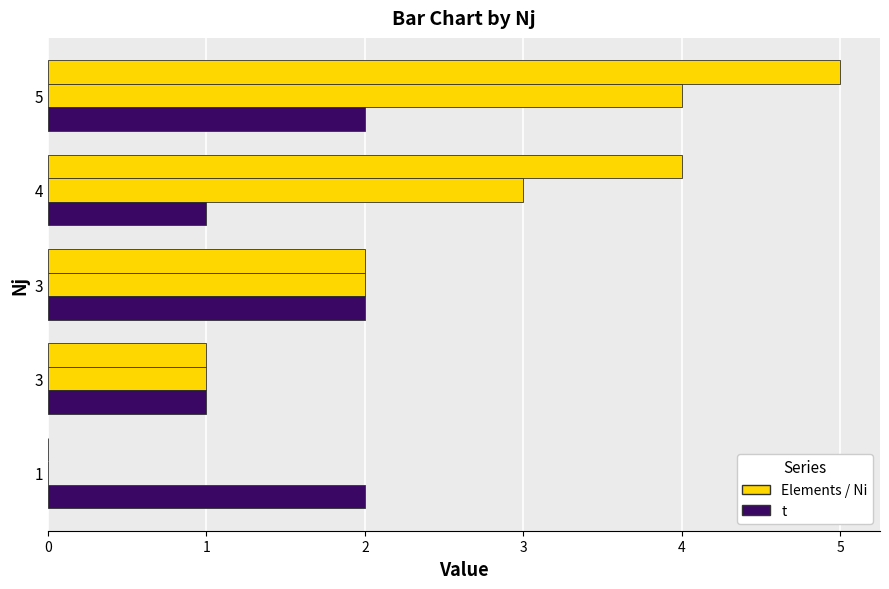

How many categories are shown in the chart?

5